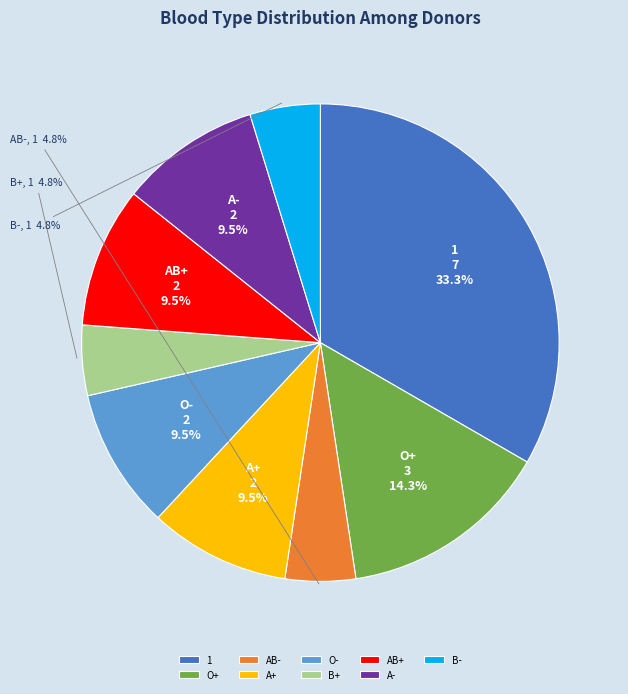

What portion of the pie excludes B+?

95.2%